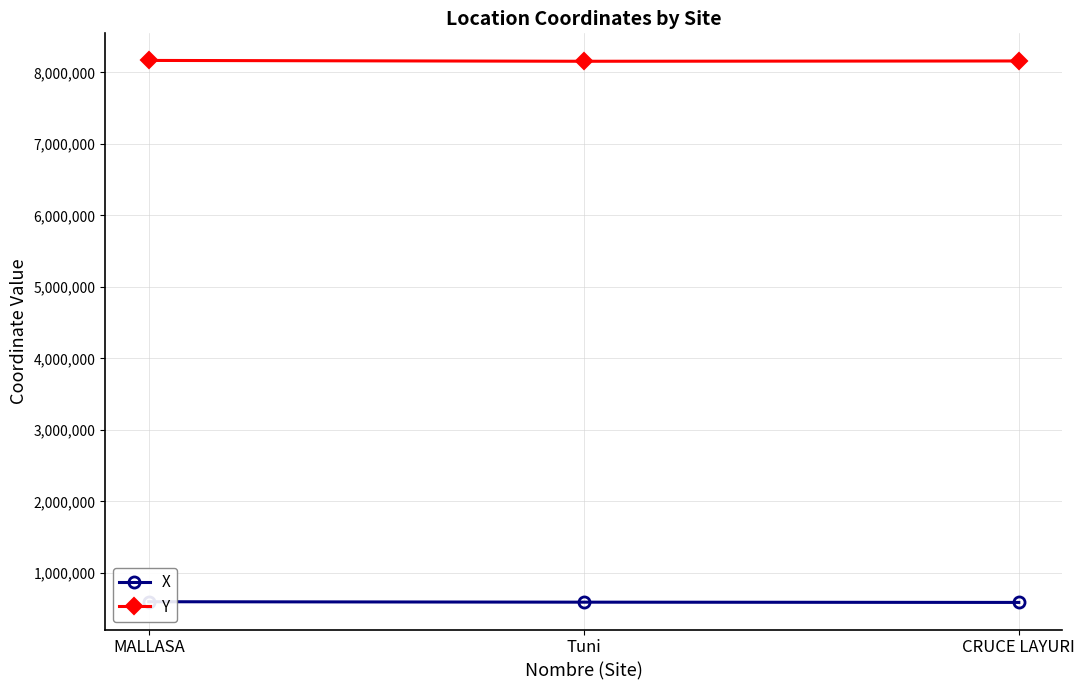

What is the smallest value displayed?

587310.1